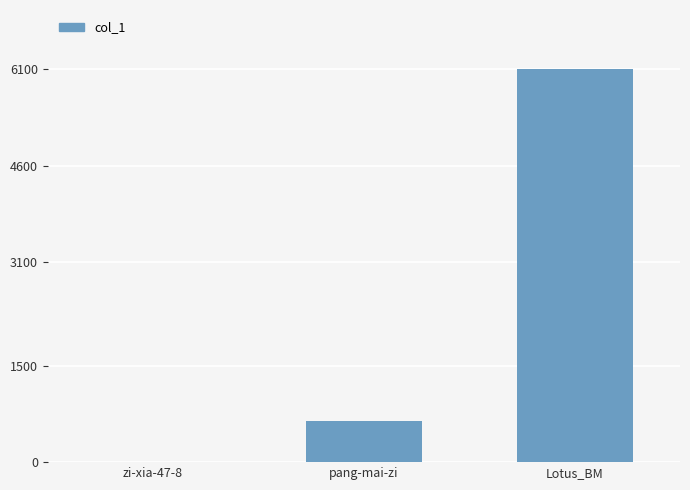

Where is the data nearest to the value 3053?

pang-mai-zi